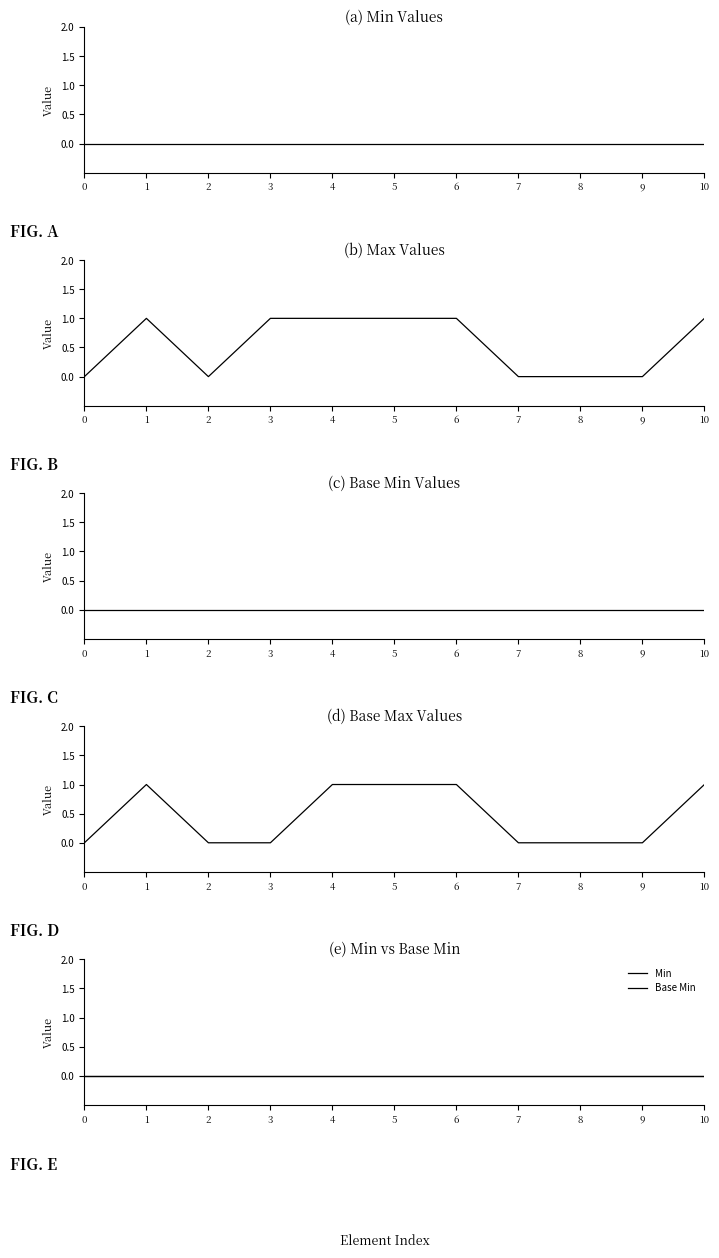

Count the number of categories in the chart.

11